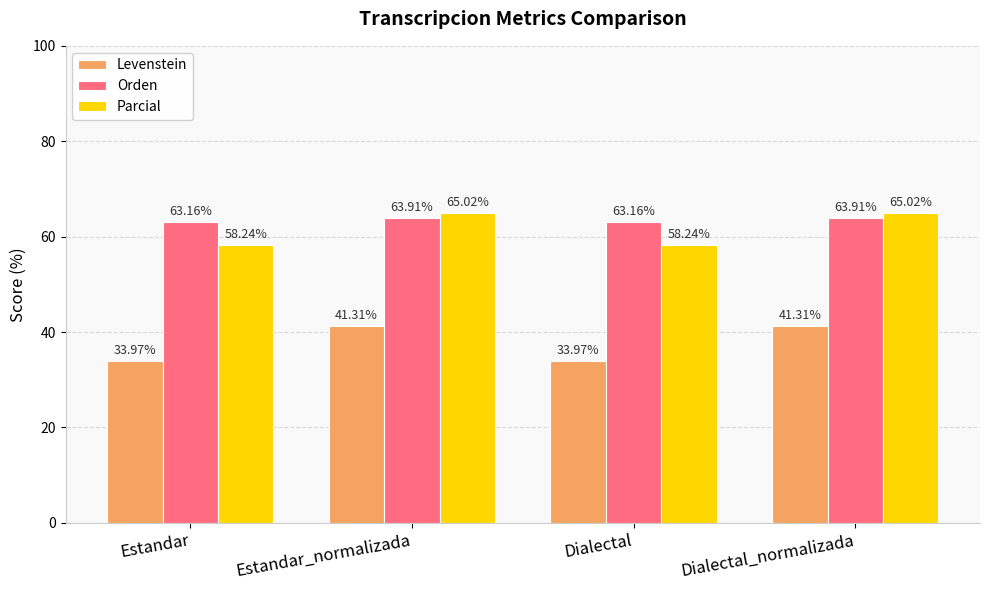

At which label does Parcial first exceed 65?

Estandar_normalizada